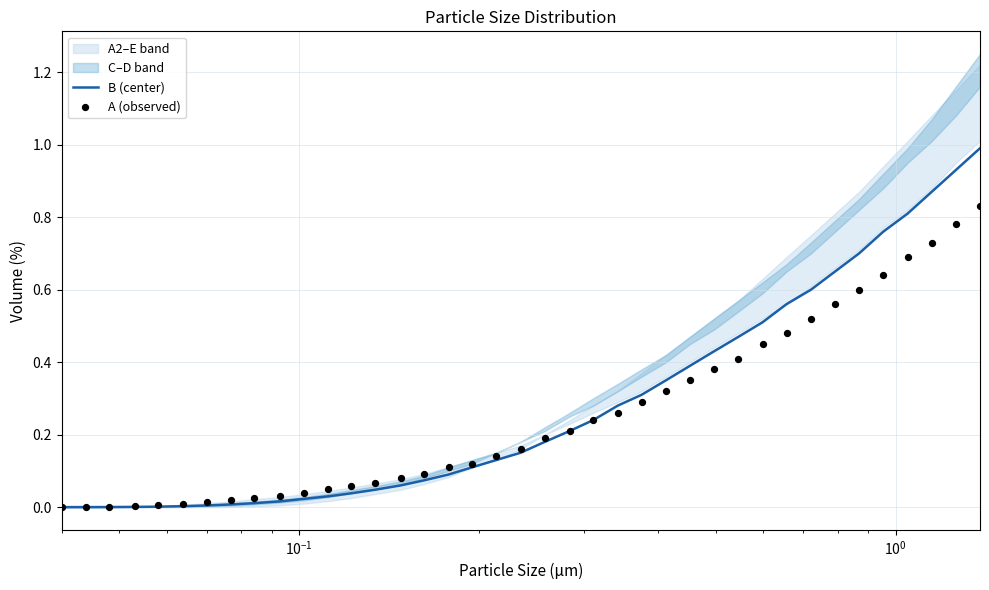

At how many categories does at least one series exceed 0?

39